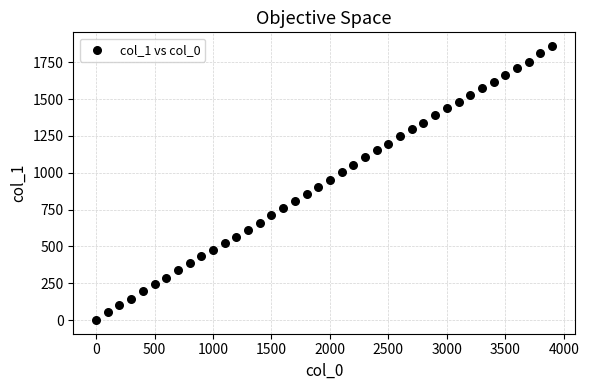

What is the range of Y values (max minus min)?

1861